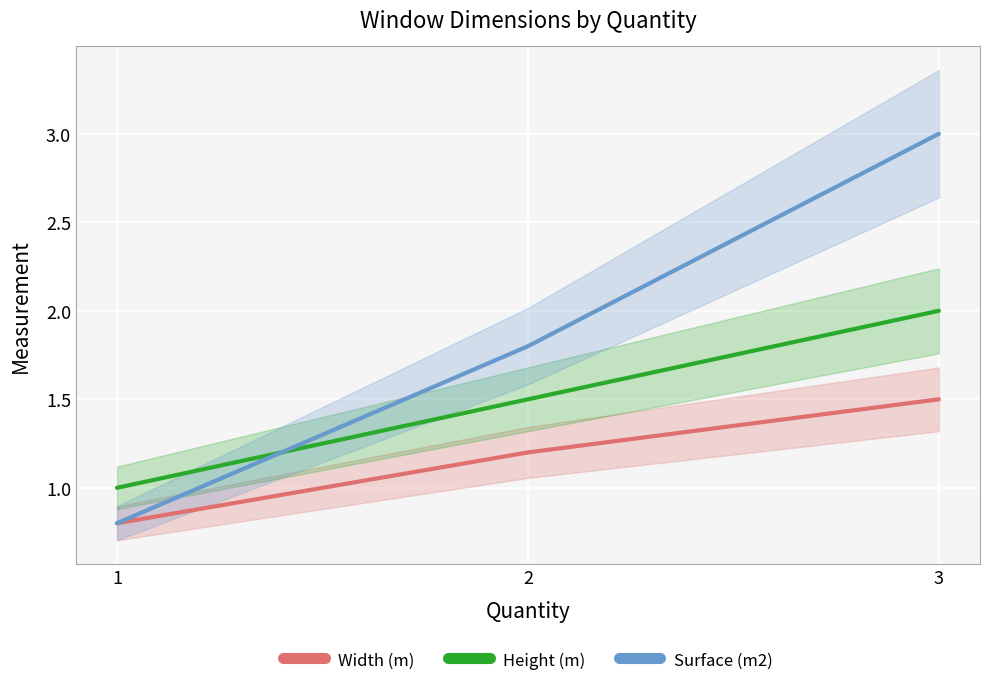

Rank the series by their average value, from highest to lowest.

Surface (m2), Height (m), Width (m)